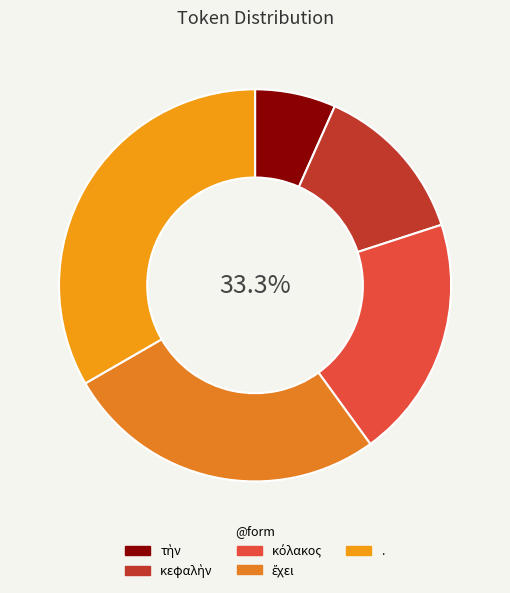

How many segments does this pie chart have?

5